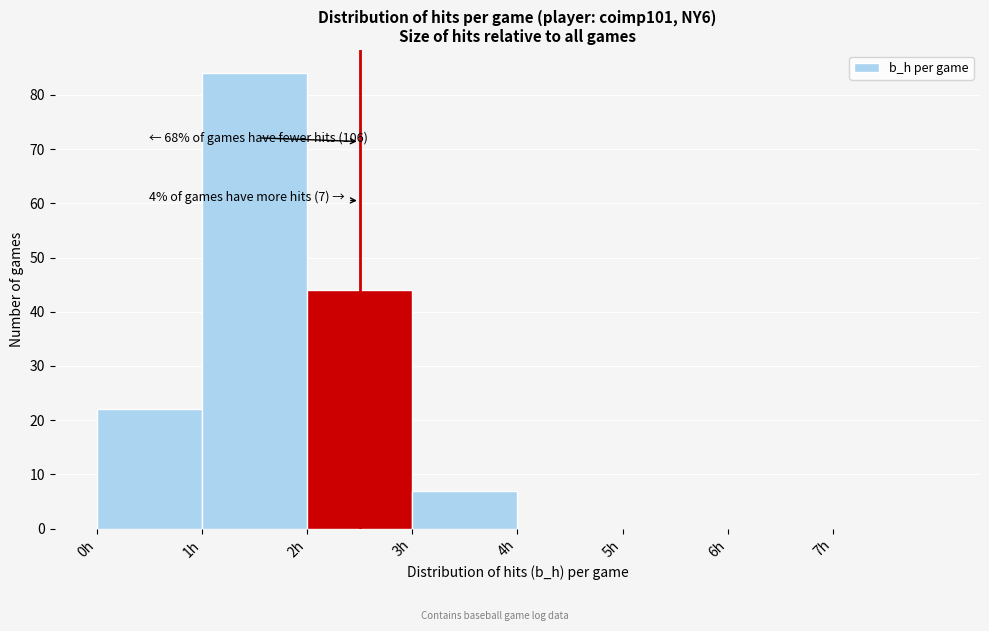

Which range on the x-axis has the tallest bar?

1 to 2